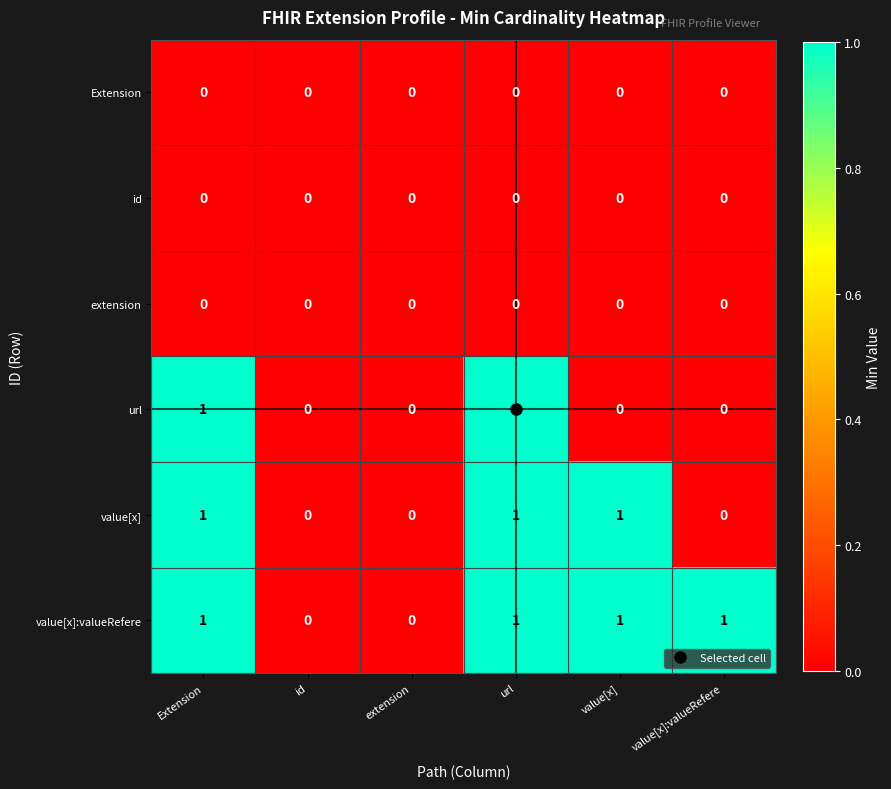

The value of id at value[x] is 0. True or false?

True